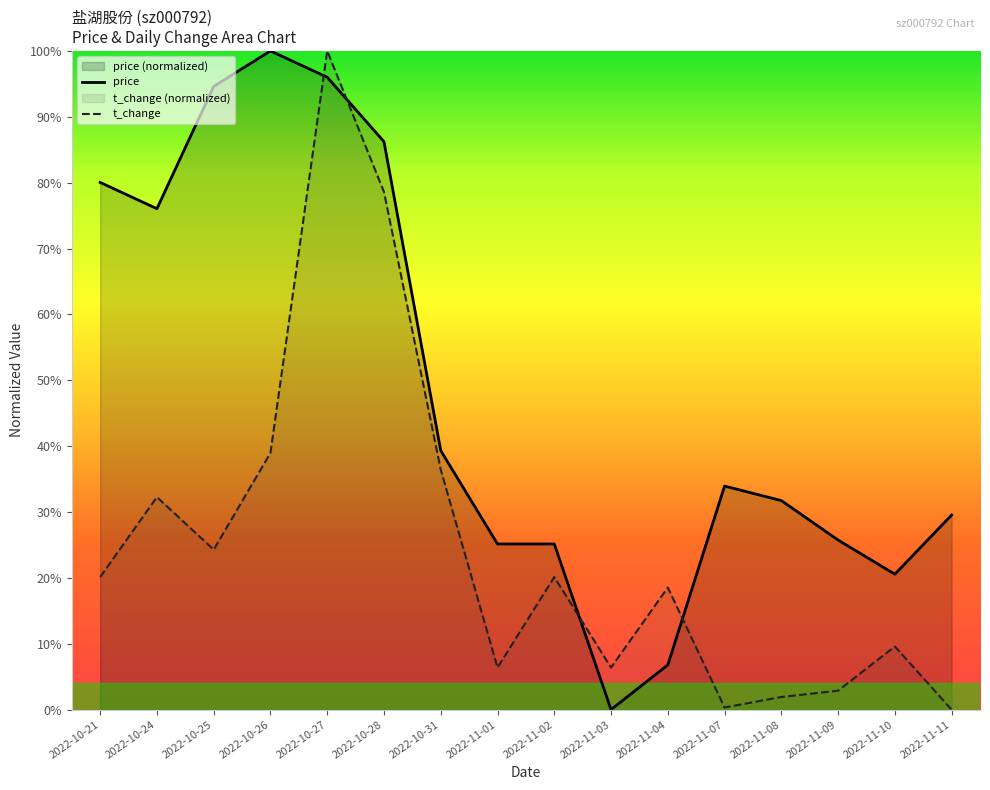

At which category is the sum across all series the highest?

2022-10-27